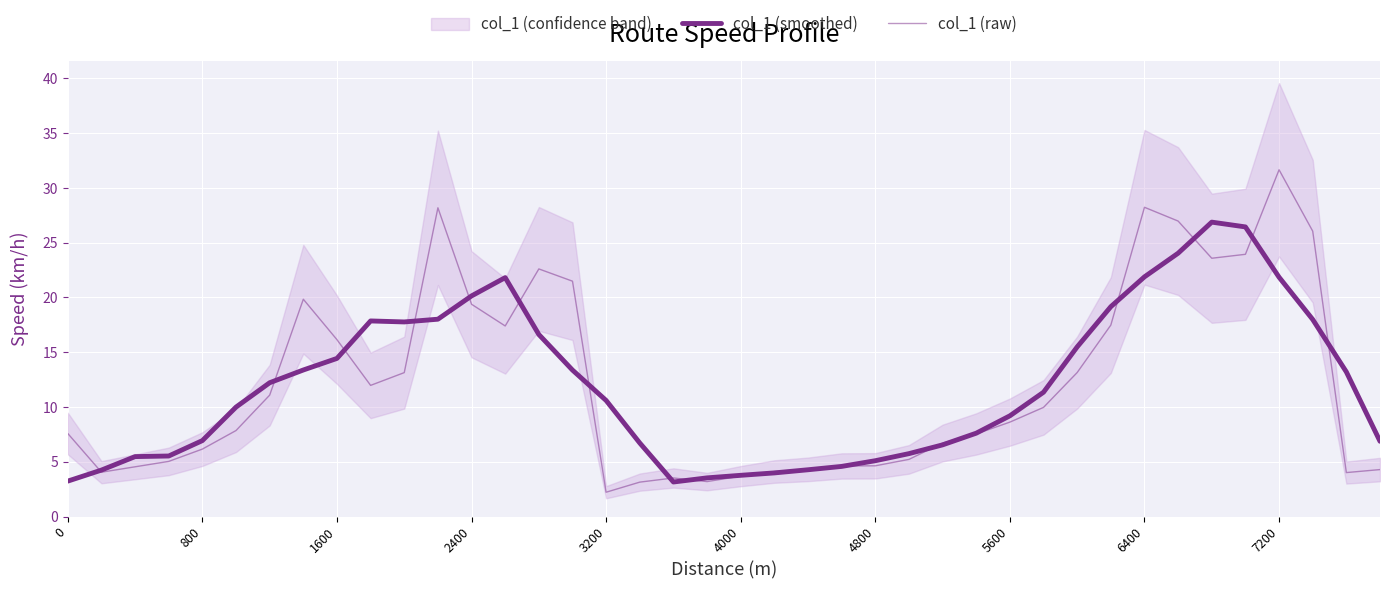

What is the average value of the col_1 (smoothed) series?

12.0